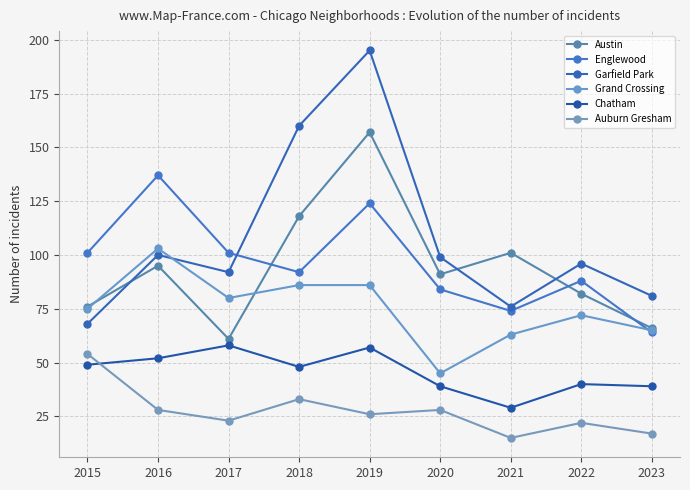

What is the total value across all series at 2016?

515